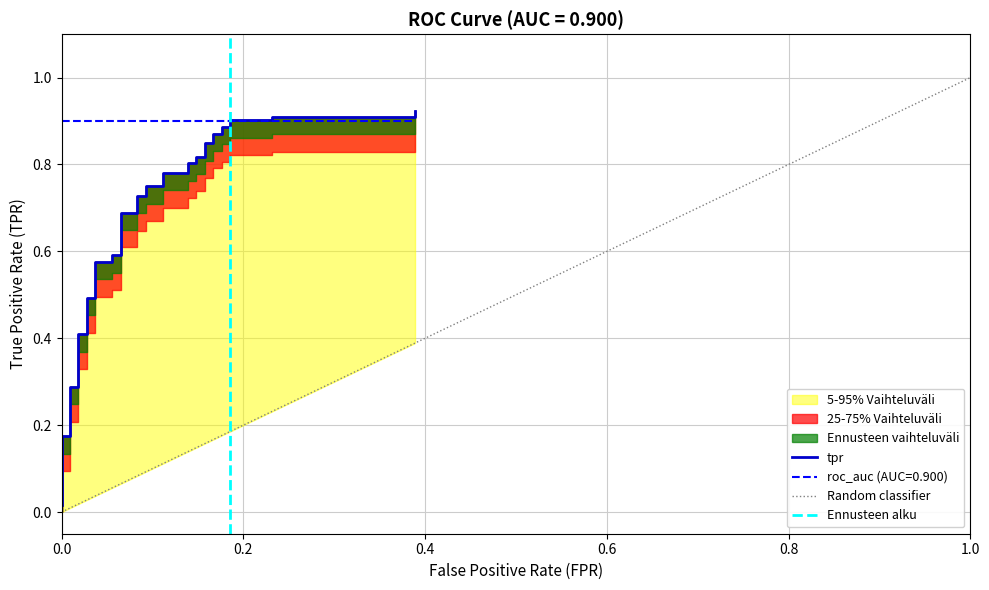

What is the sum of all values?

24.8